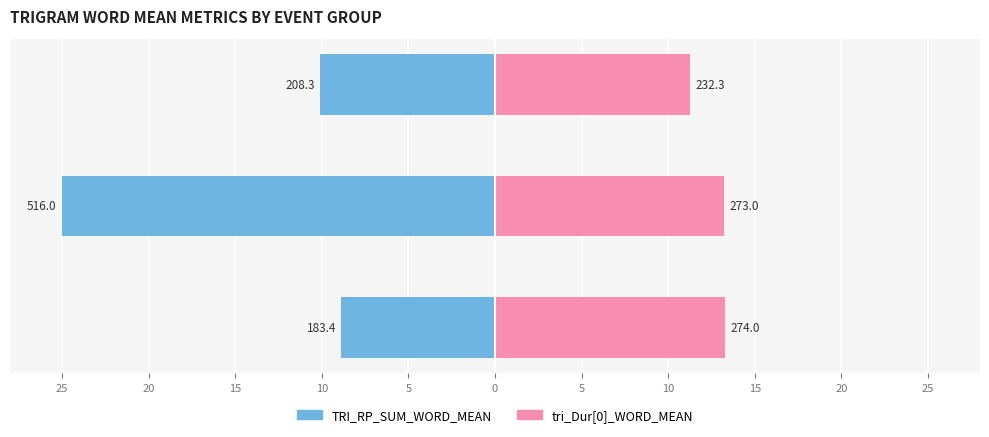

Rank the series at tri_NumEvents[0]=2 from lowest to highest value.

TRI_RP_SUM_WORD_MEAN, tri_Dur[0]_WORD_MEAN